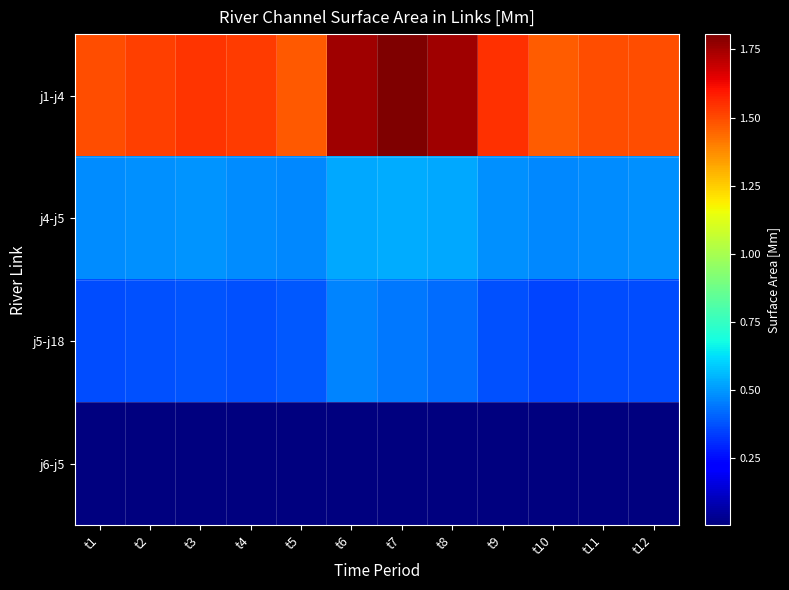

What is the spread (max minus min) of values at t4?

1.5